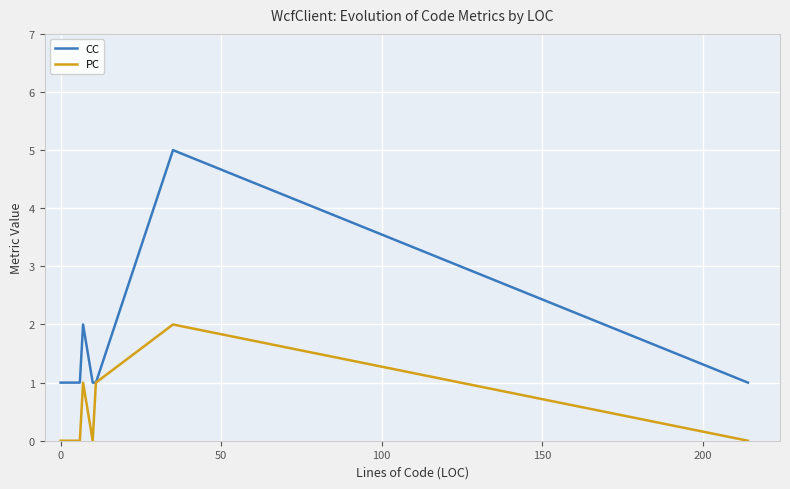

What is the difference between the maximum and minimum values in the PC series?

2